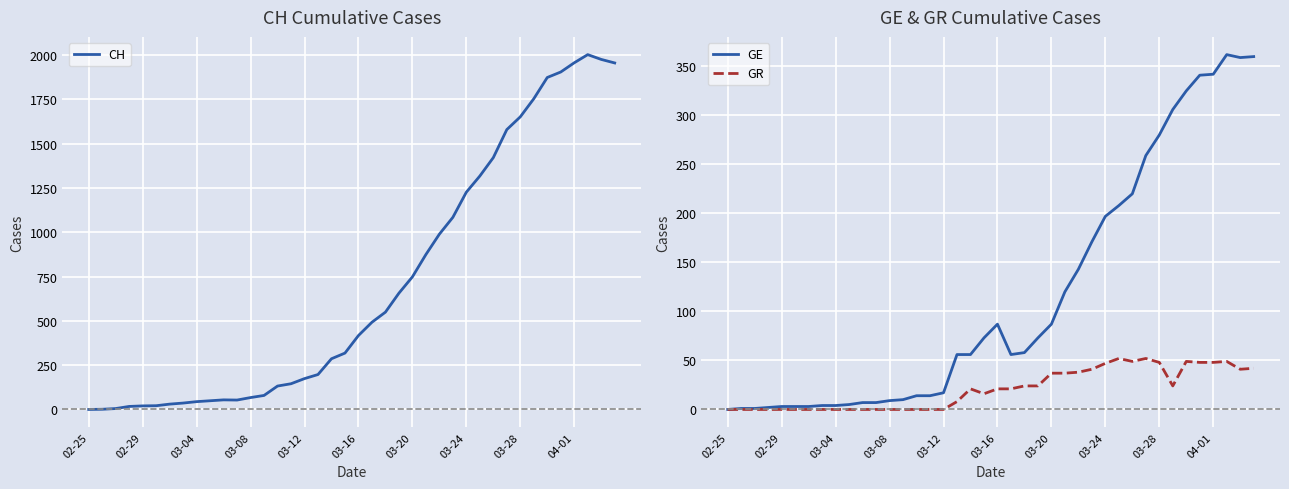

Is it true that GE equals 7 at 11?

True